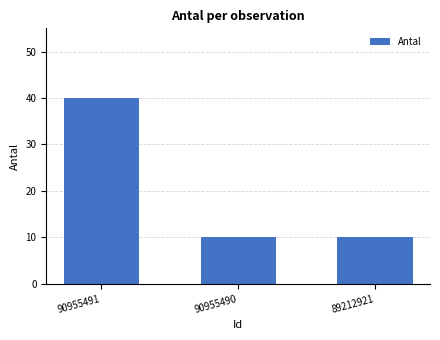

Count the number of categories in the chart.

3